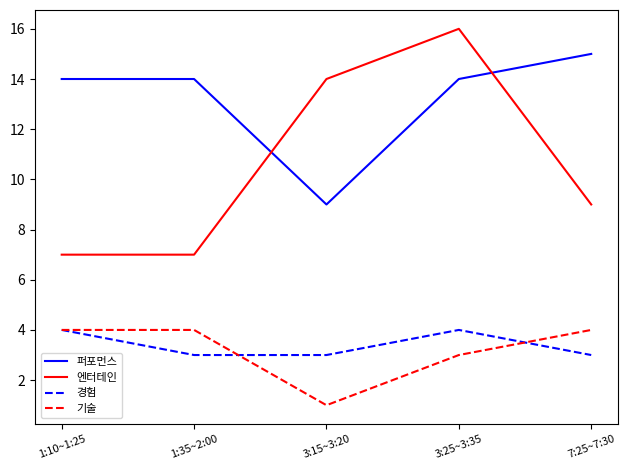

Which category has the lowest value across all series?

3:15~3:20